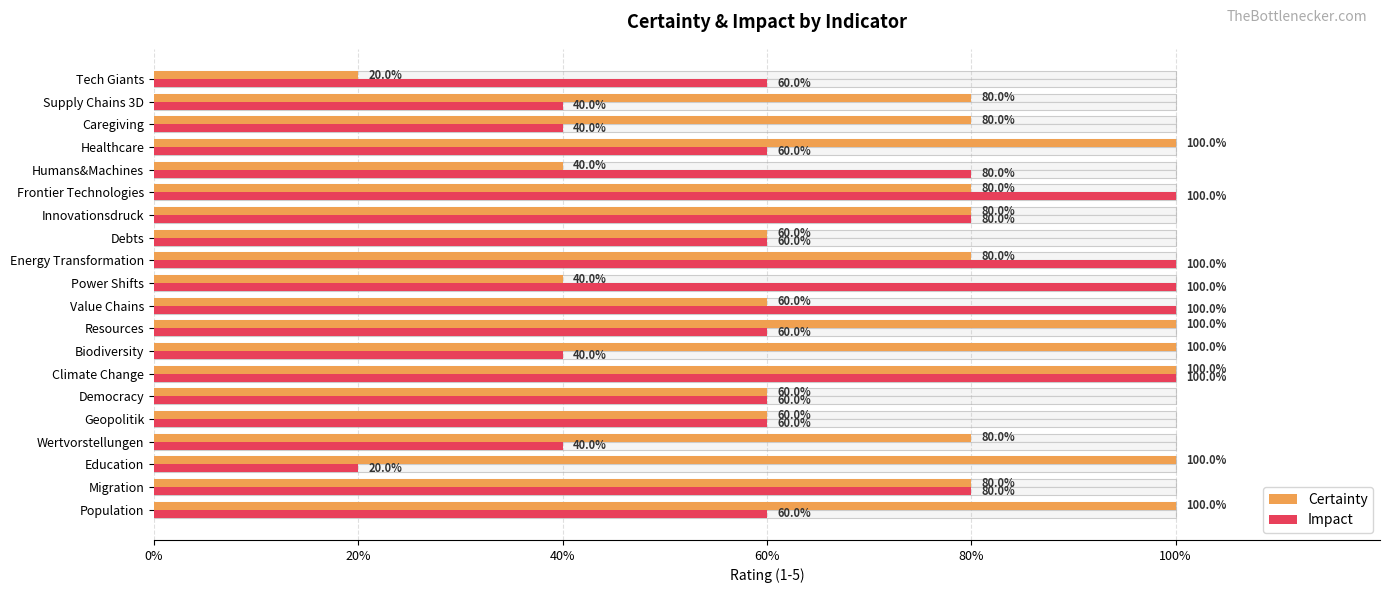

How many data points in Impact are less than 60?

5